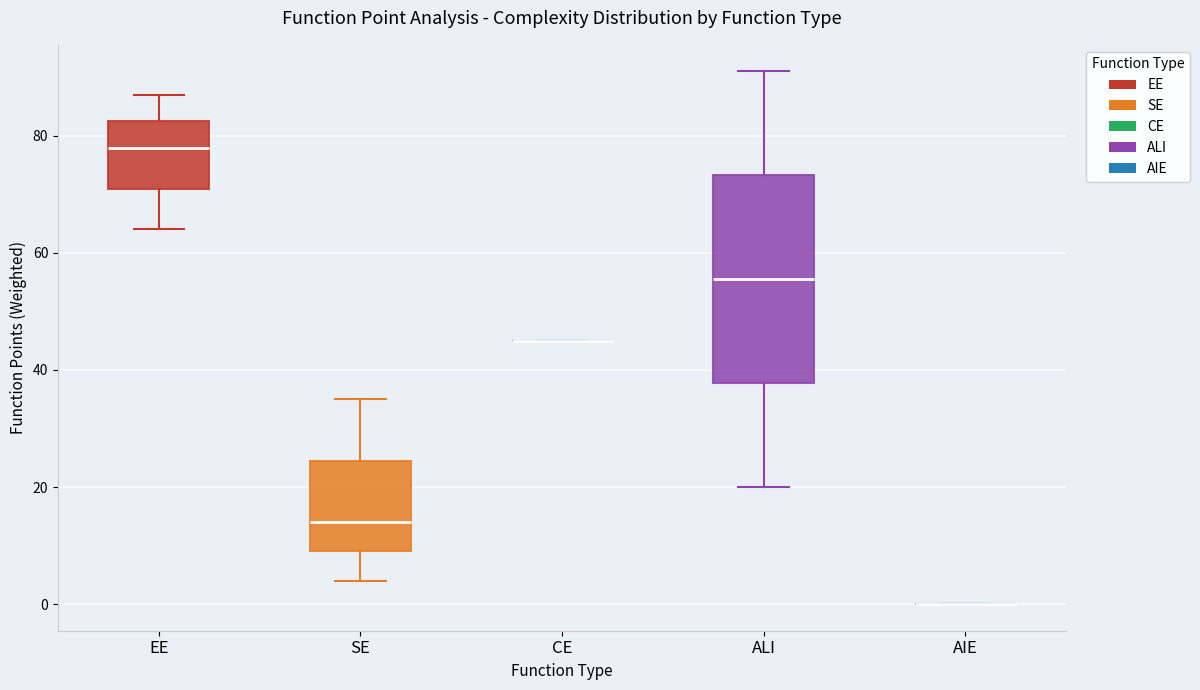

Which box is the tallest, from its lower edge to its upper edge?

ALI